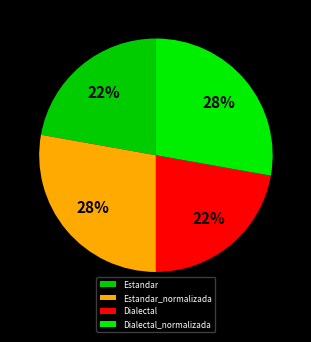

Is there any slice that represents more than half of the pie?

No